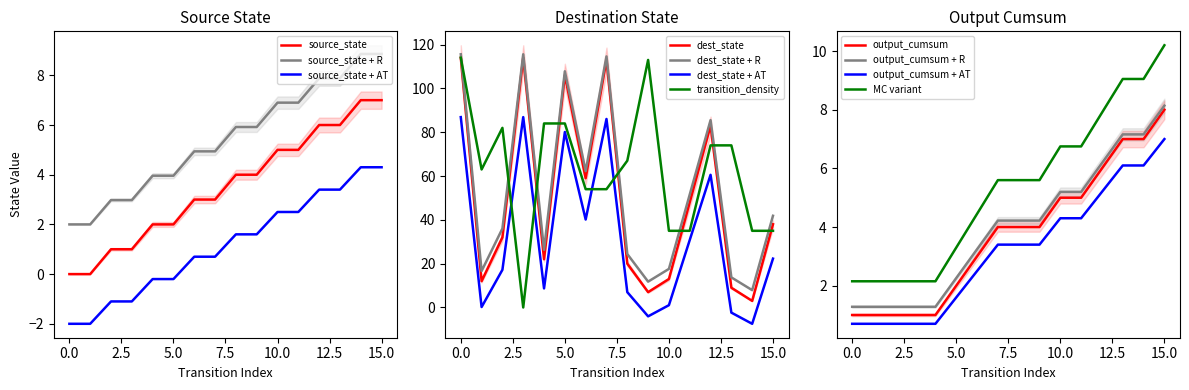

The value of transition_density at 6 is 54.0. True or false?

True